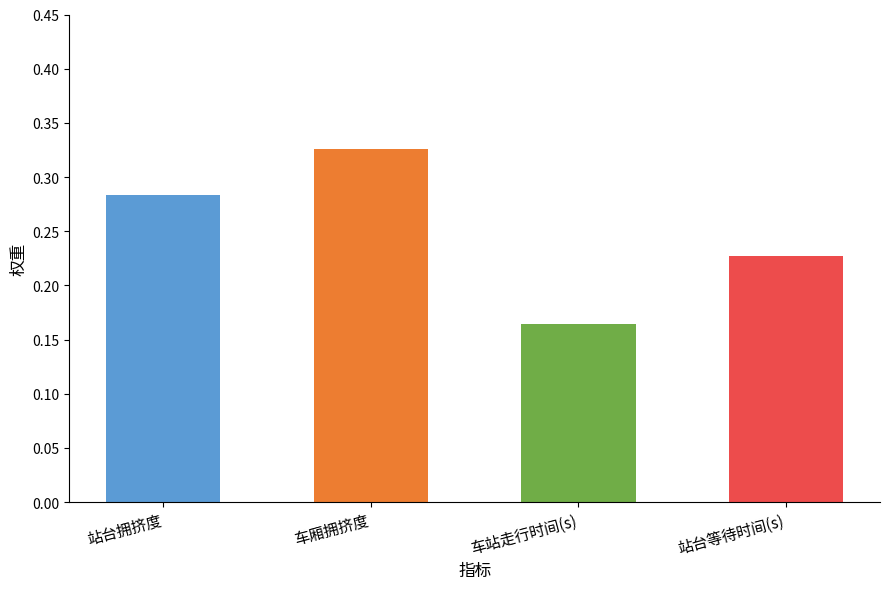

What is the difference between the second highest and minimum values?

0.1